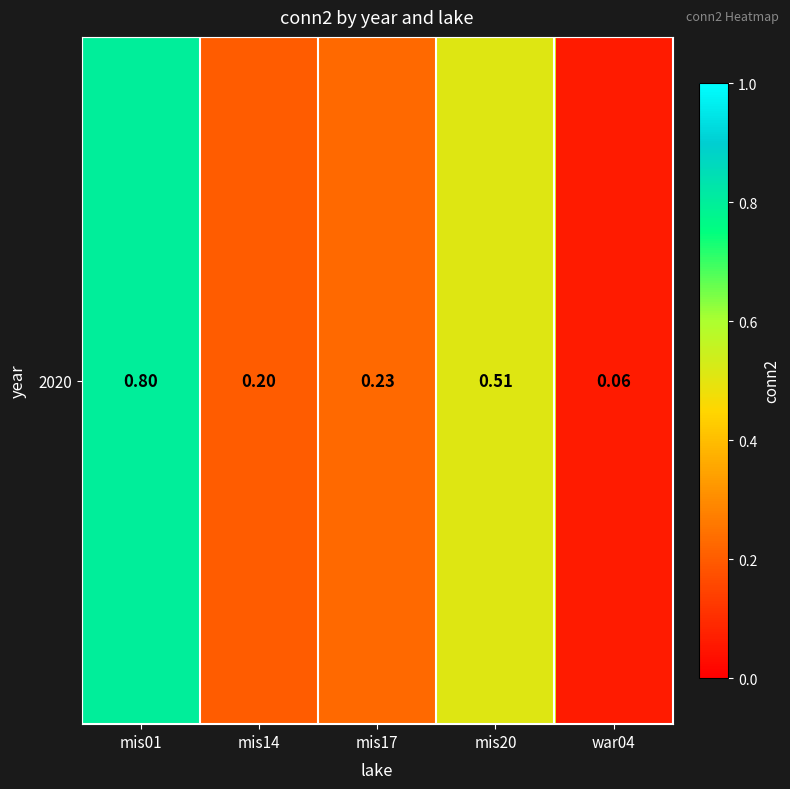

True or false: the data shows 0.2 at mis17.

True